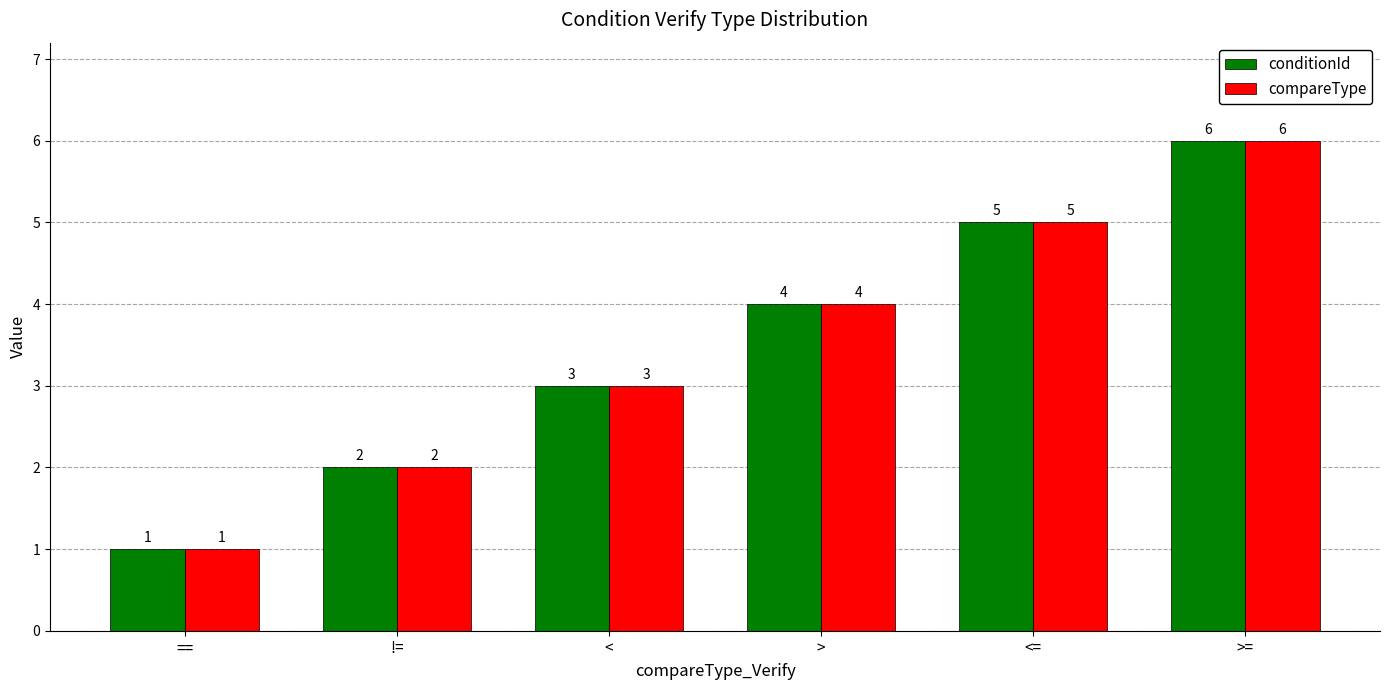

Is the value of conditionId at >= greater than the value of compareType at !=?

Yes